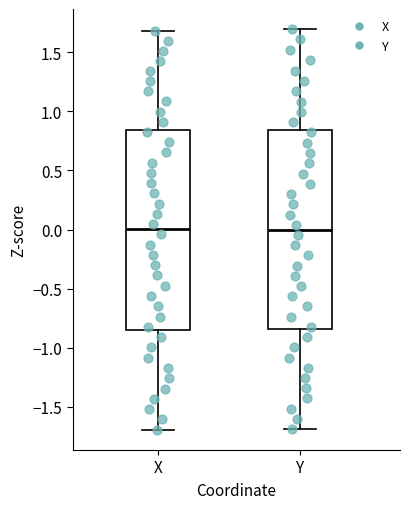

Reading left to right, transcribe this box plot: for each box, give where its median line is, the range the box spans, and where its two whiskers end, as read against the y-axis. The values are not printed on the chart, so give them approximately, as read against the axis.

X: median 0.00, box -0.85 to 0.85, whiskers -1.70 to 1.70
Y: median 0.00, box -0.85 to 0.85, whiskers -1.70 to 1.70